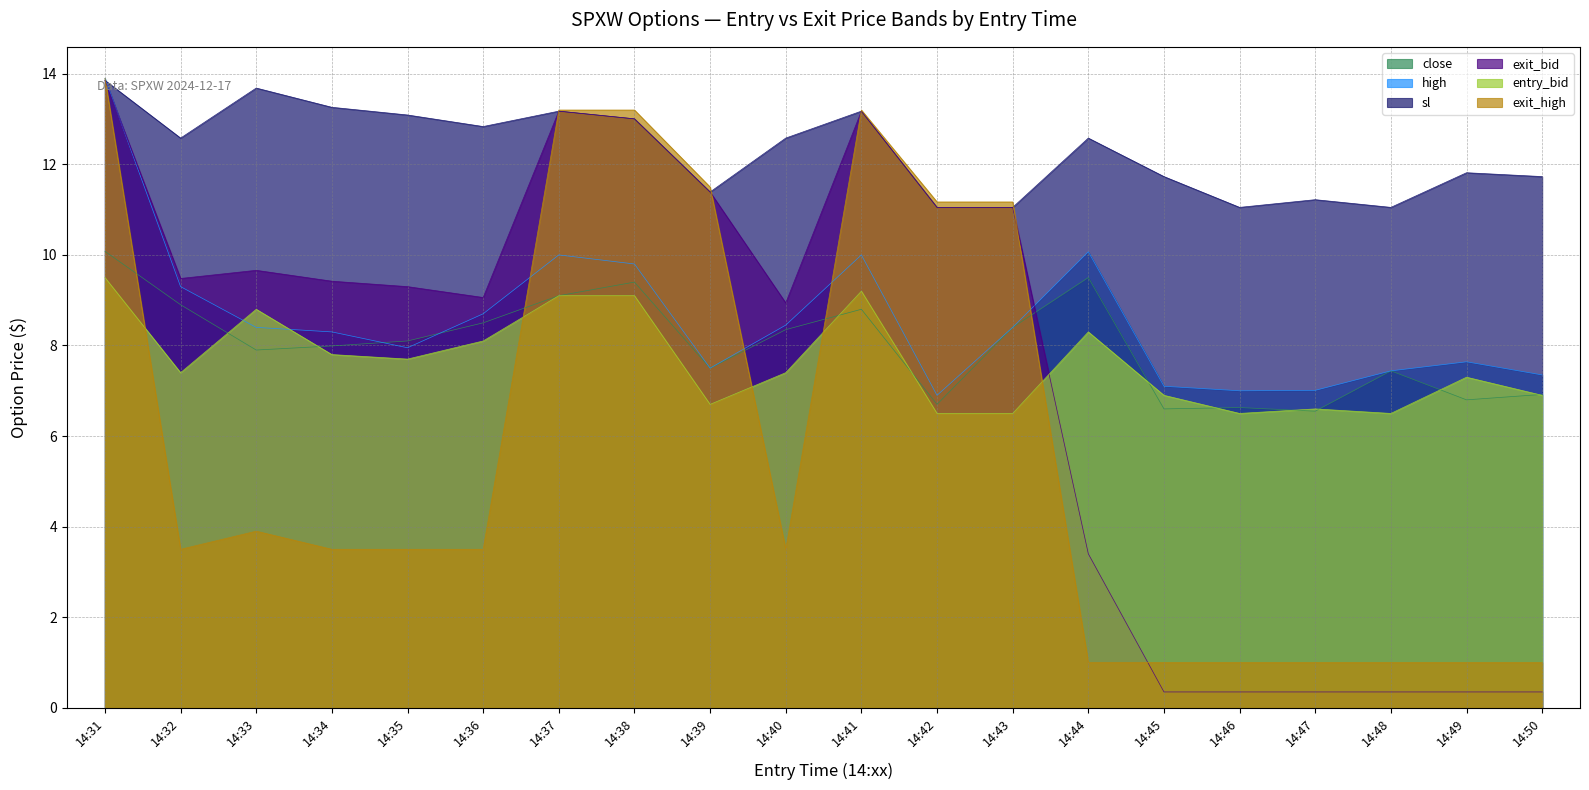

What is the approximate value of entry_bid at 14:37?

9.1